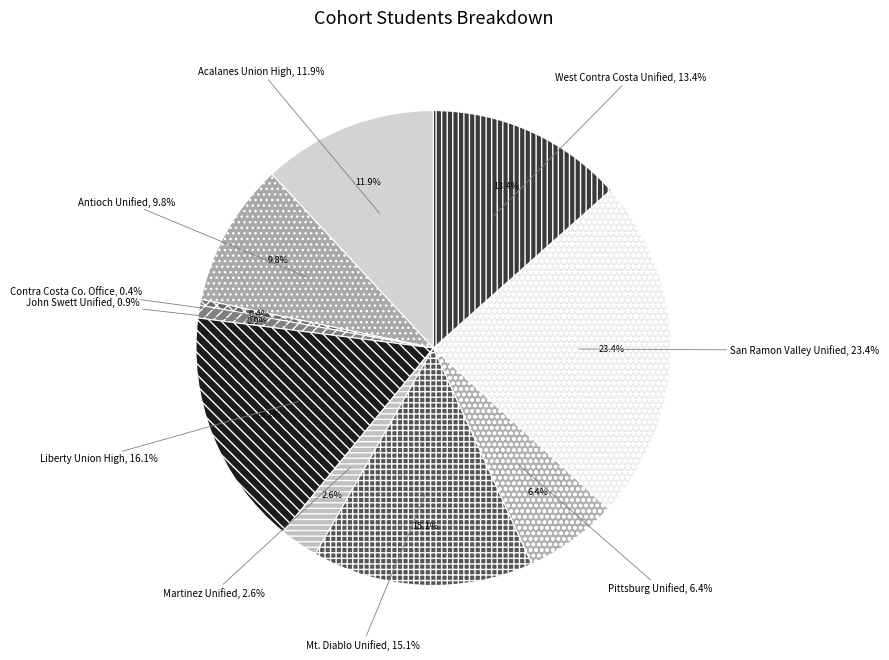

Count the number of slices in the pie.

10